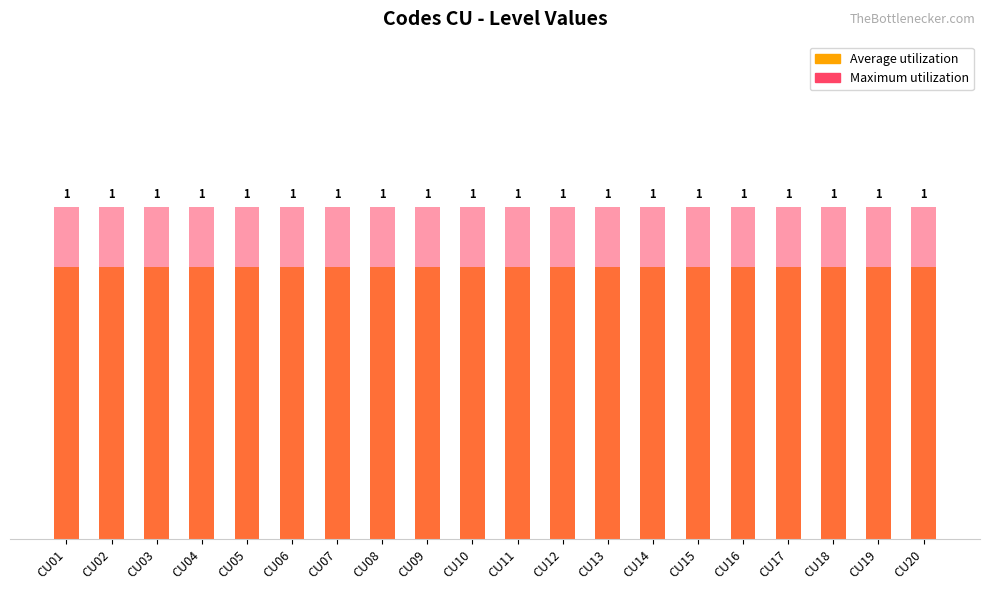

Count the number of data series in this chart.

2